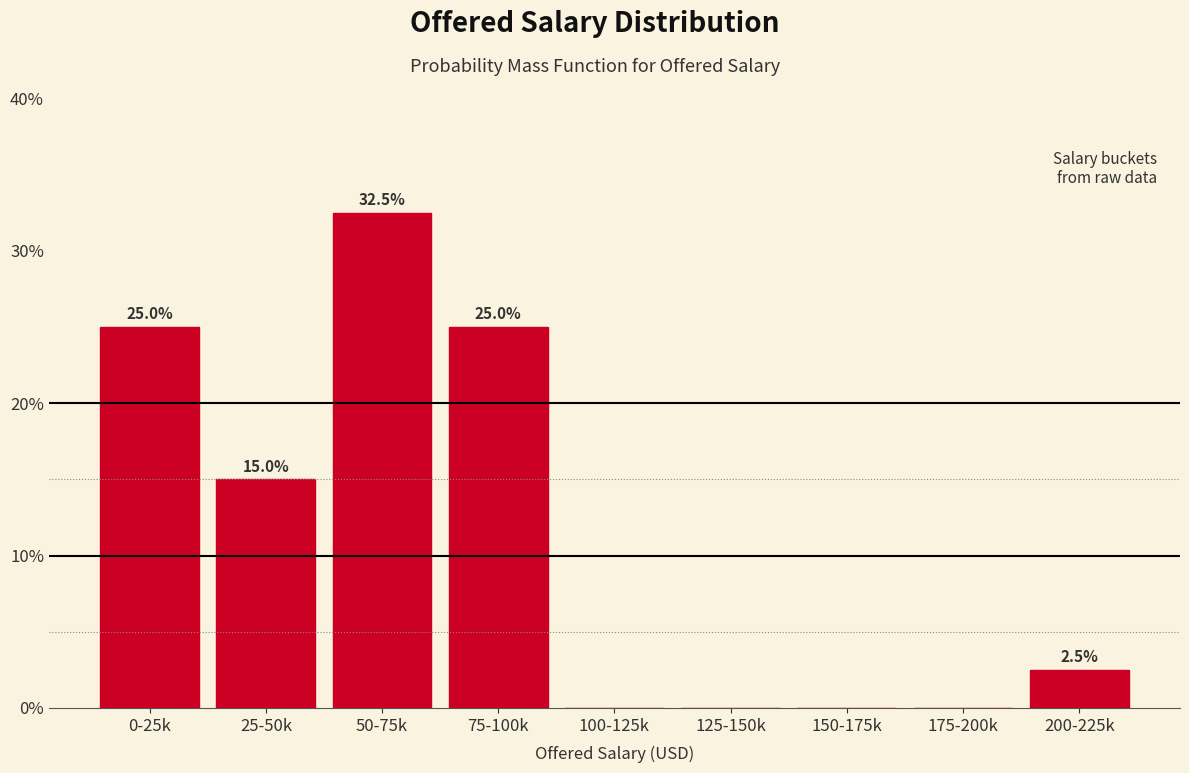

Reading right to left, list all the values displayed in this chart.

200-225k=2.5	175-200k=0.0	150-175k=0.0	125-150k=0.0	100-125k=0.0	75-100k=25.0	50-75k=32.5	25-50k=15.0	0-25k=25.0